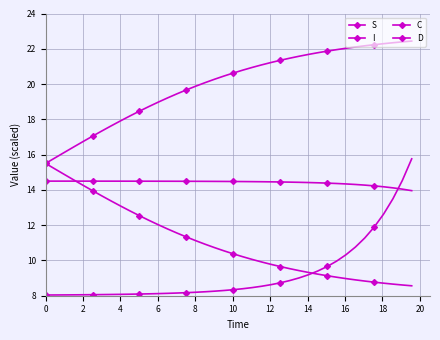

Which series has the widest spread of values?

I